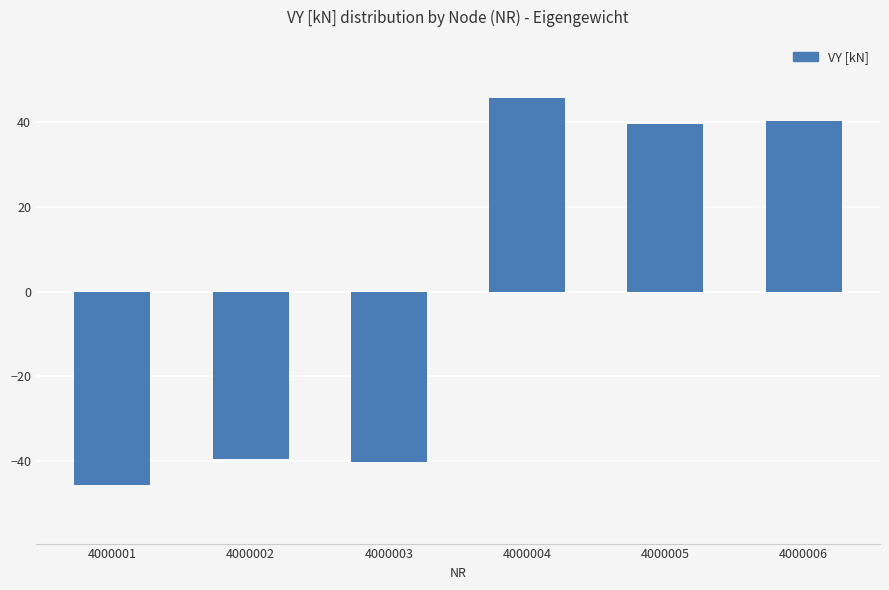

The value at 4000005 is 8.8. True or false?

False